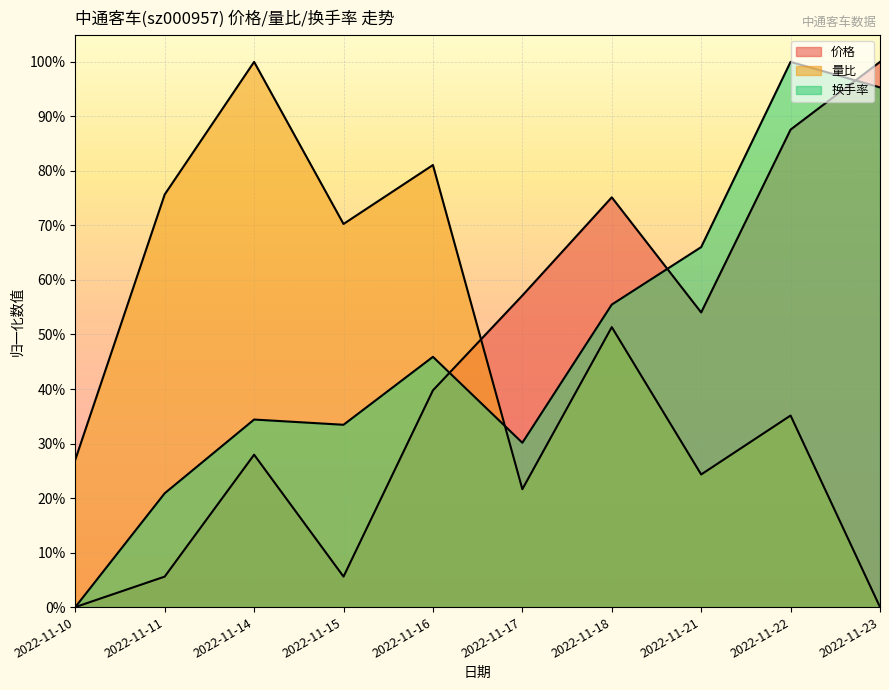

What are all the series names shown in the legend?

价格, 量比, 换手率